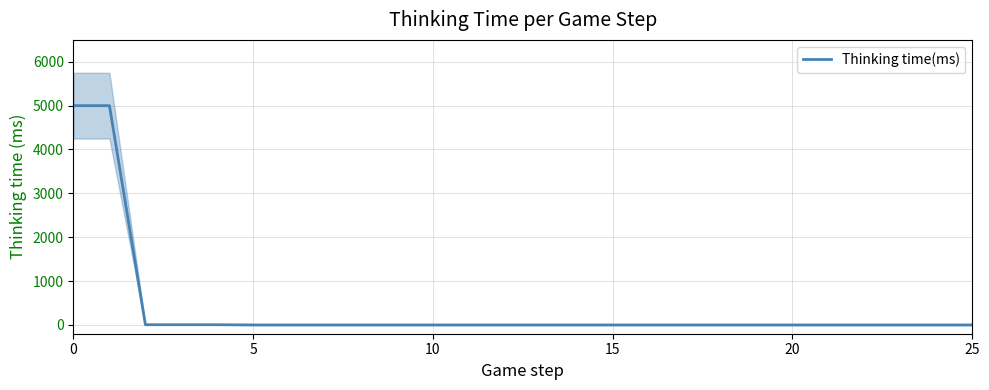

What is the difference between the second highest and second lowest values?

4997